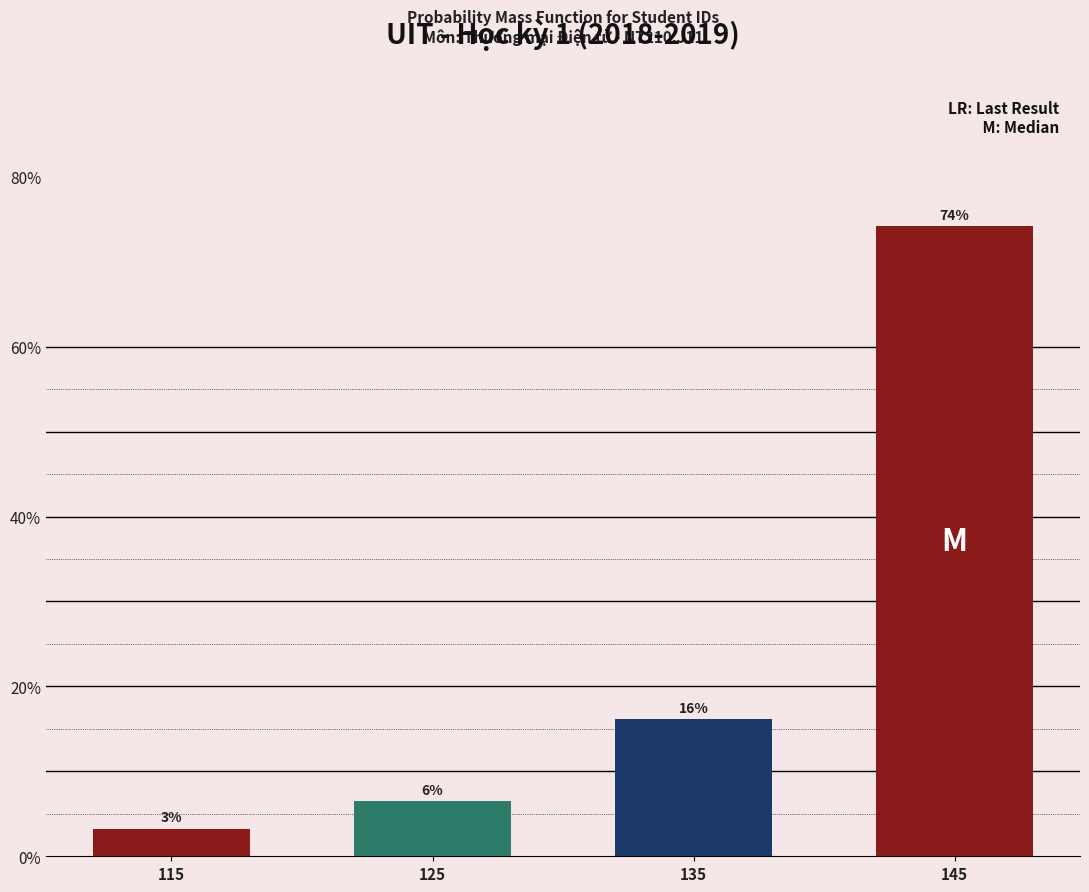

How many bars are there in total?

4